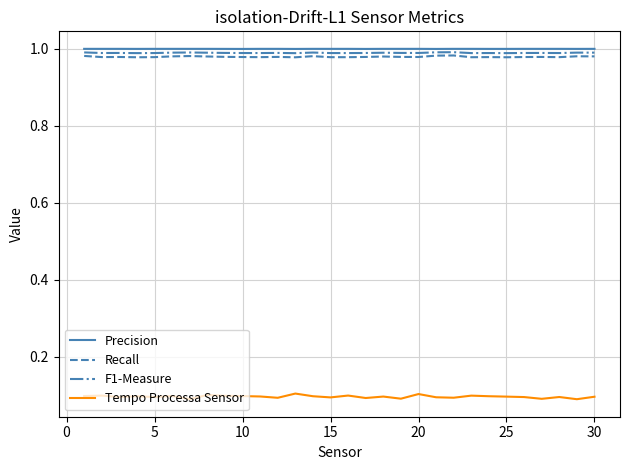

True or false: Recall and Tempo Processa Sensor cross at least once.

False